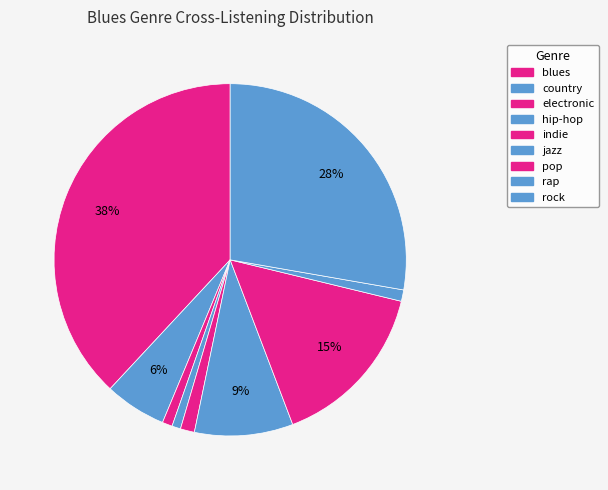

The jazz slice represents 9% of the pie. True or false?

True